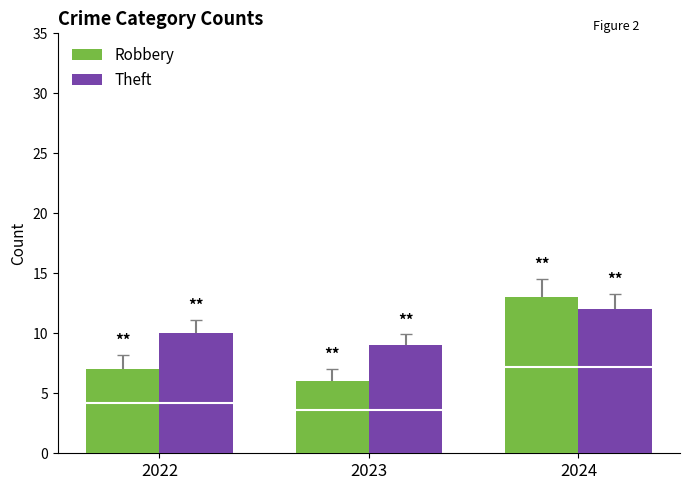

How many data points in Robbery are less than 7?

1